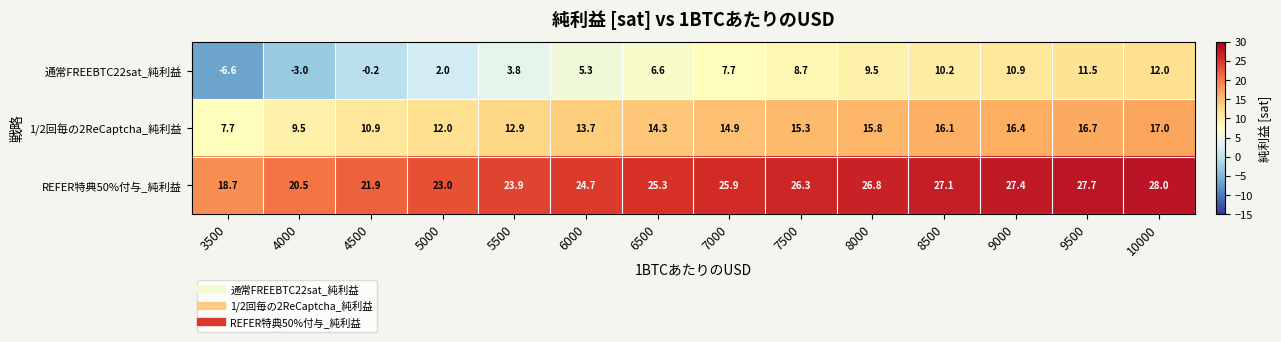

What is the difference between the highest and lowest values at 4500?

22.1